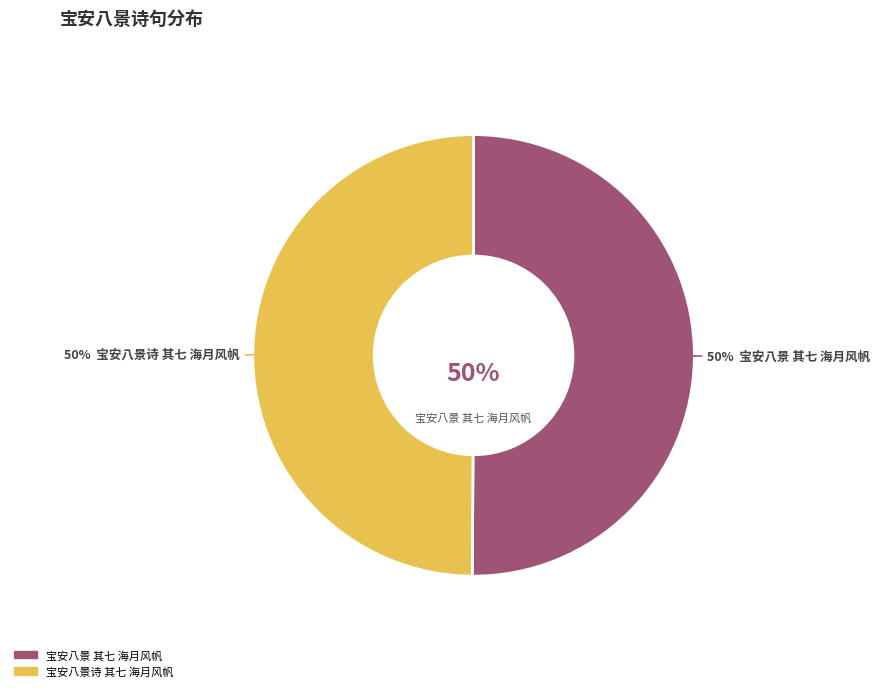

What portion of the pie excludes 宝安八景诗 其七 海月风帆?

50.1%